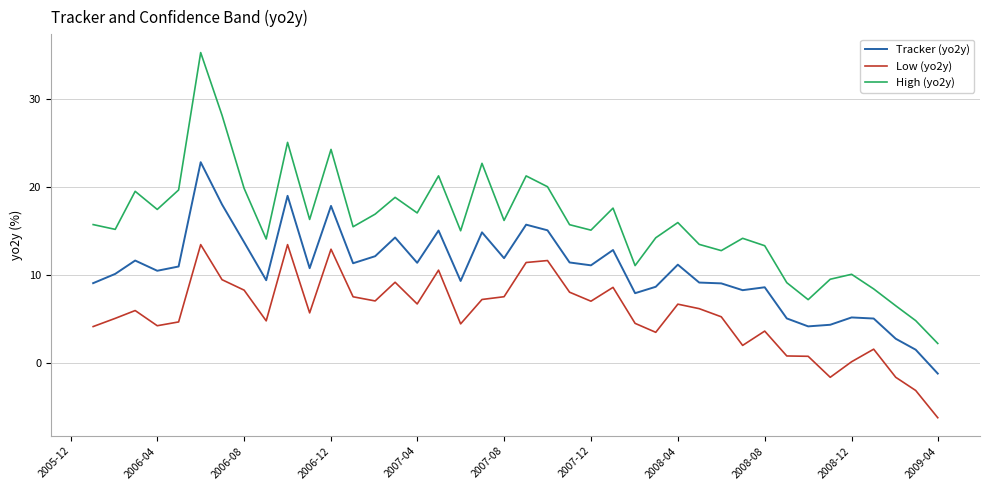

What is the highest value of the Tracker (yo2y) series?

22.8